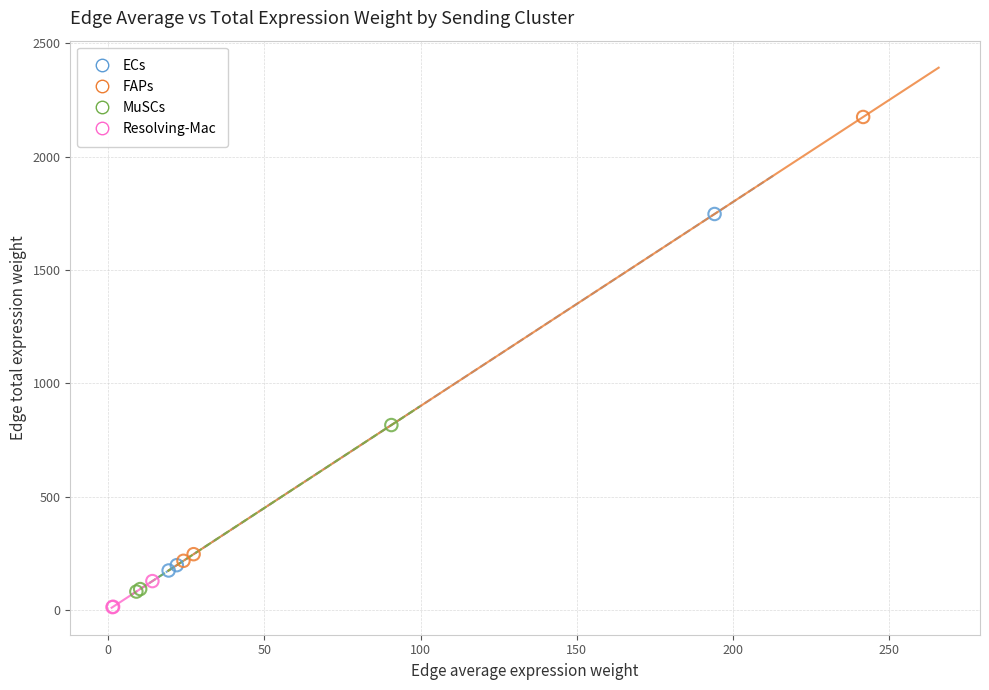

What are all the series names shown in the legend?

ECs, FAPs, MuSCs, Resolving-Mac